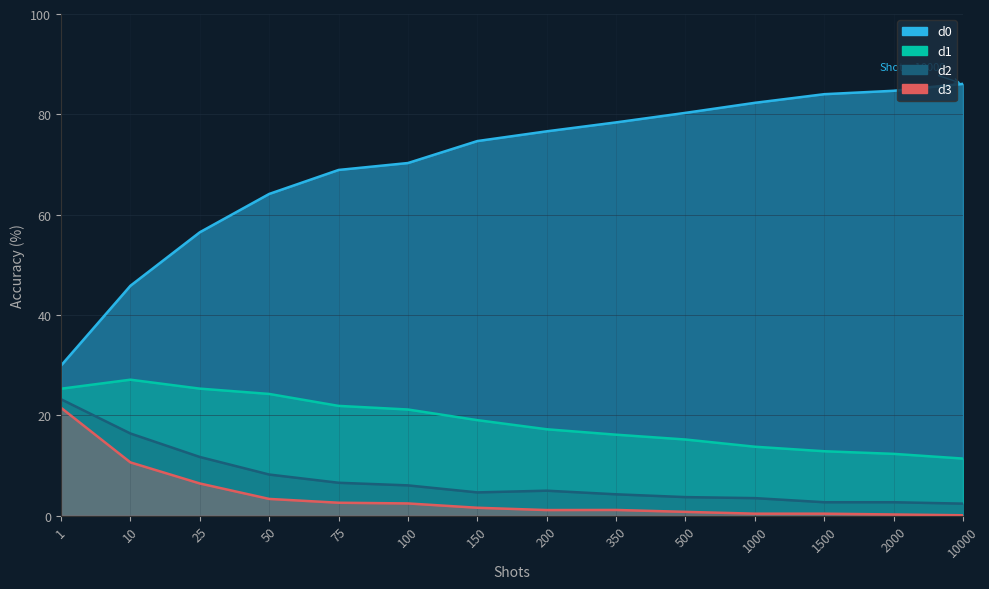

Count the number of categories in the chart.

14